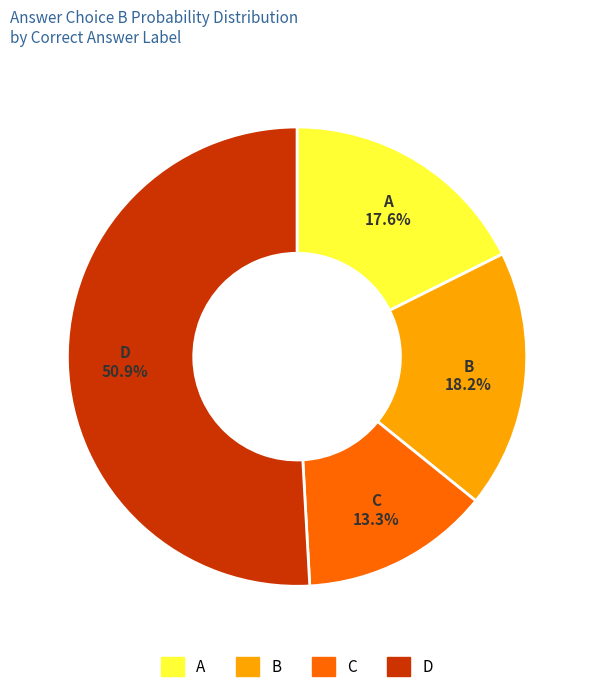

True or false: C accounts for 33% of the total.

False